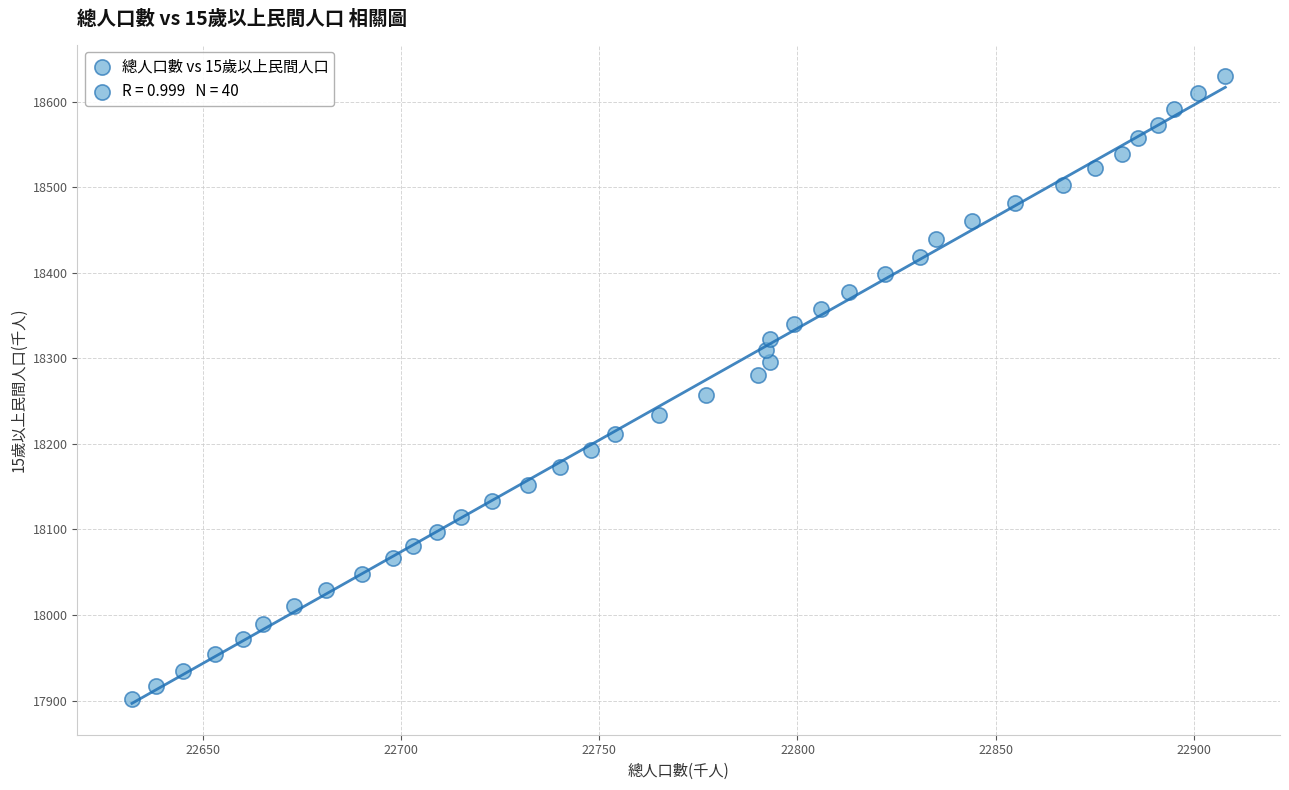

What is the range of X values (max minus min)?

276